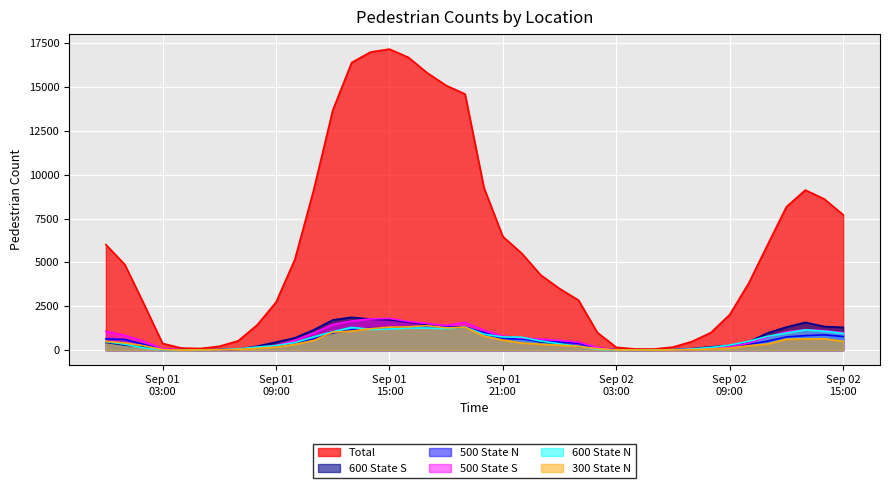

Which series has the widest spread of values?

Total